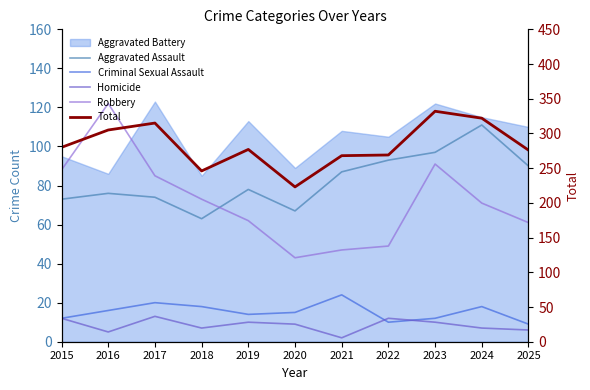

What is the average value of the Criminal Sexual Assault series?

15